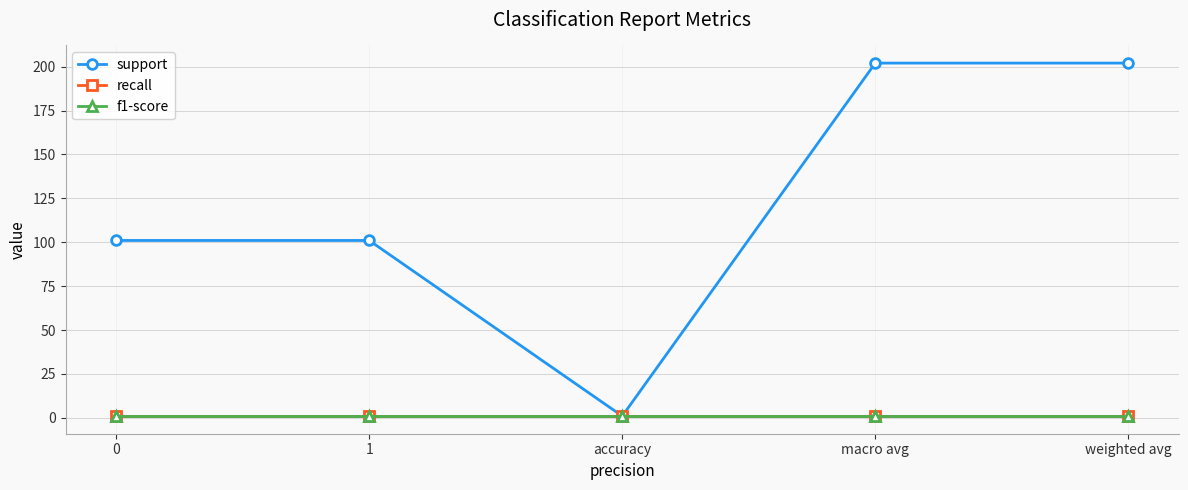

Does the chart display data point markers on the line(s)?

Yes